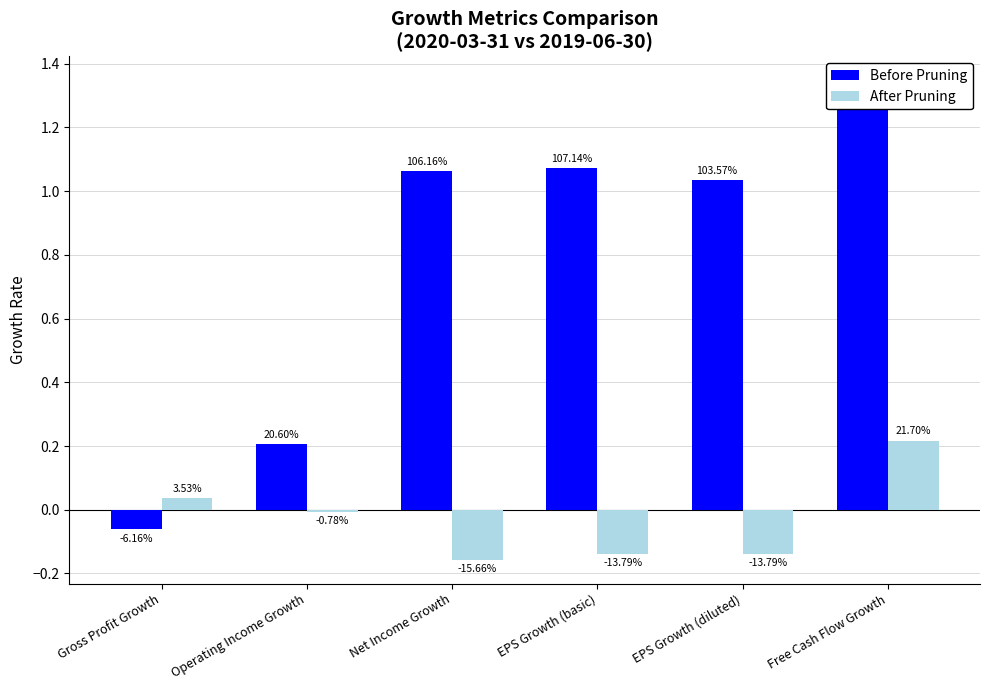

Between Free Cash Flow Growth and Gross Profit Growth, which is larger?

Free Cash Flow Growth